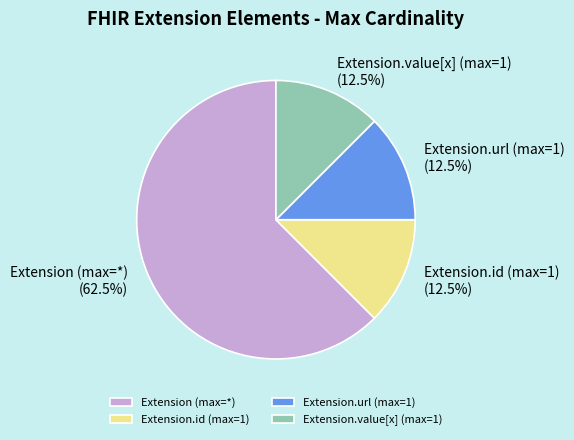

Combined, what portion of the pie is Extension.url (max=1) and Extension (max=*)?

75.0%